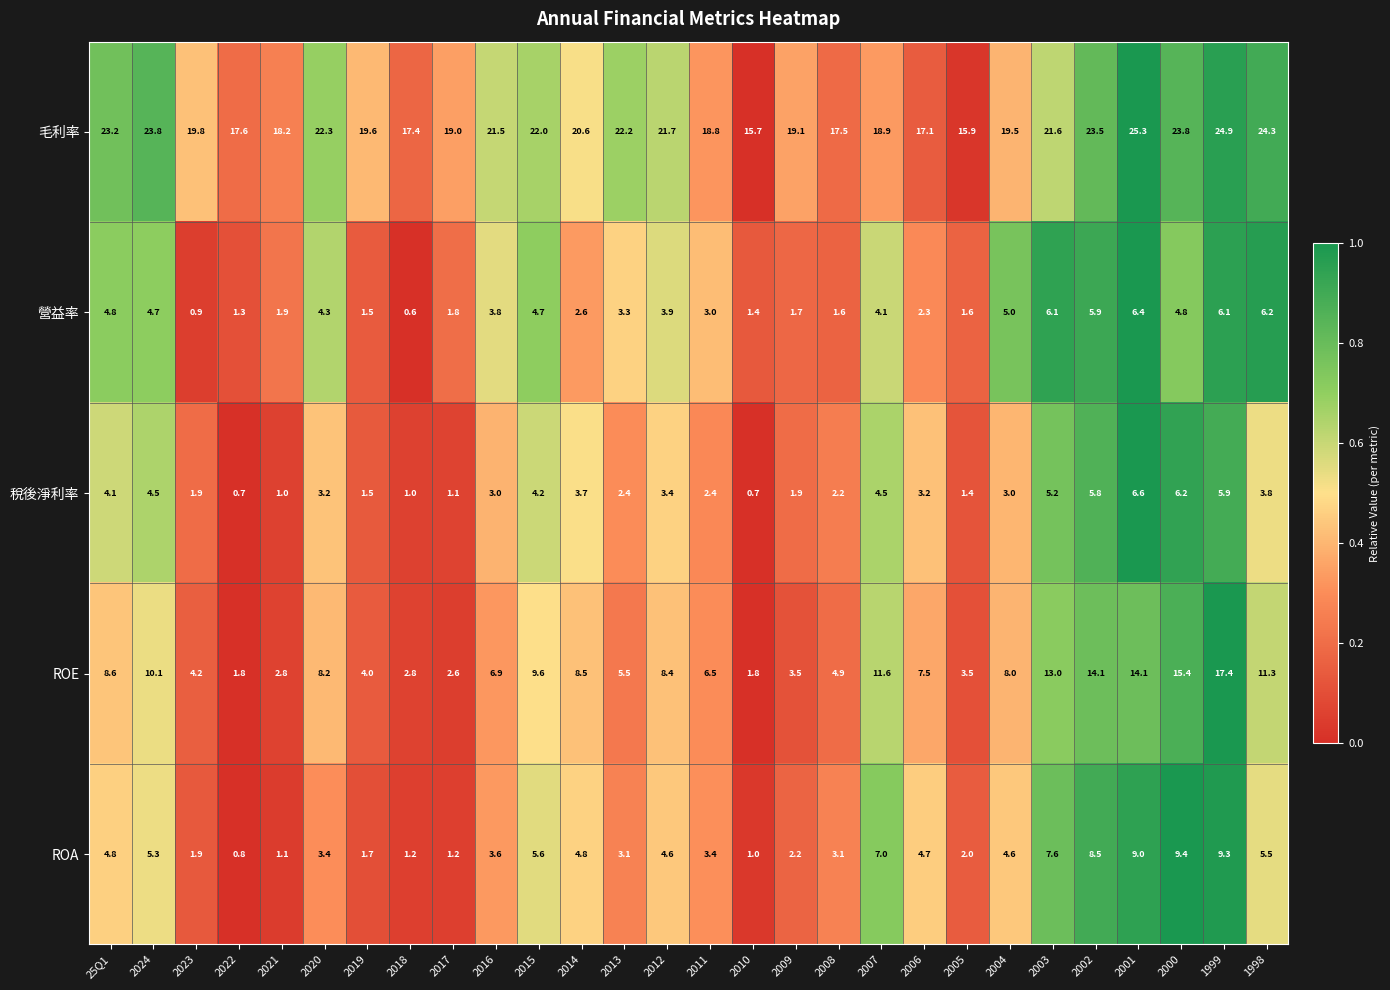

Is it true that 毛利率 equals 15.7 at 2010?

True